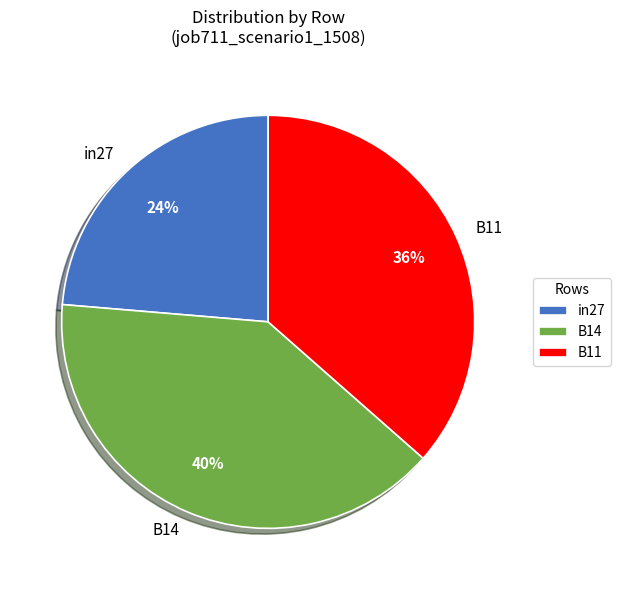

Is there any slice that represents more than half of the pie?

No